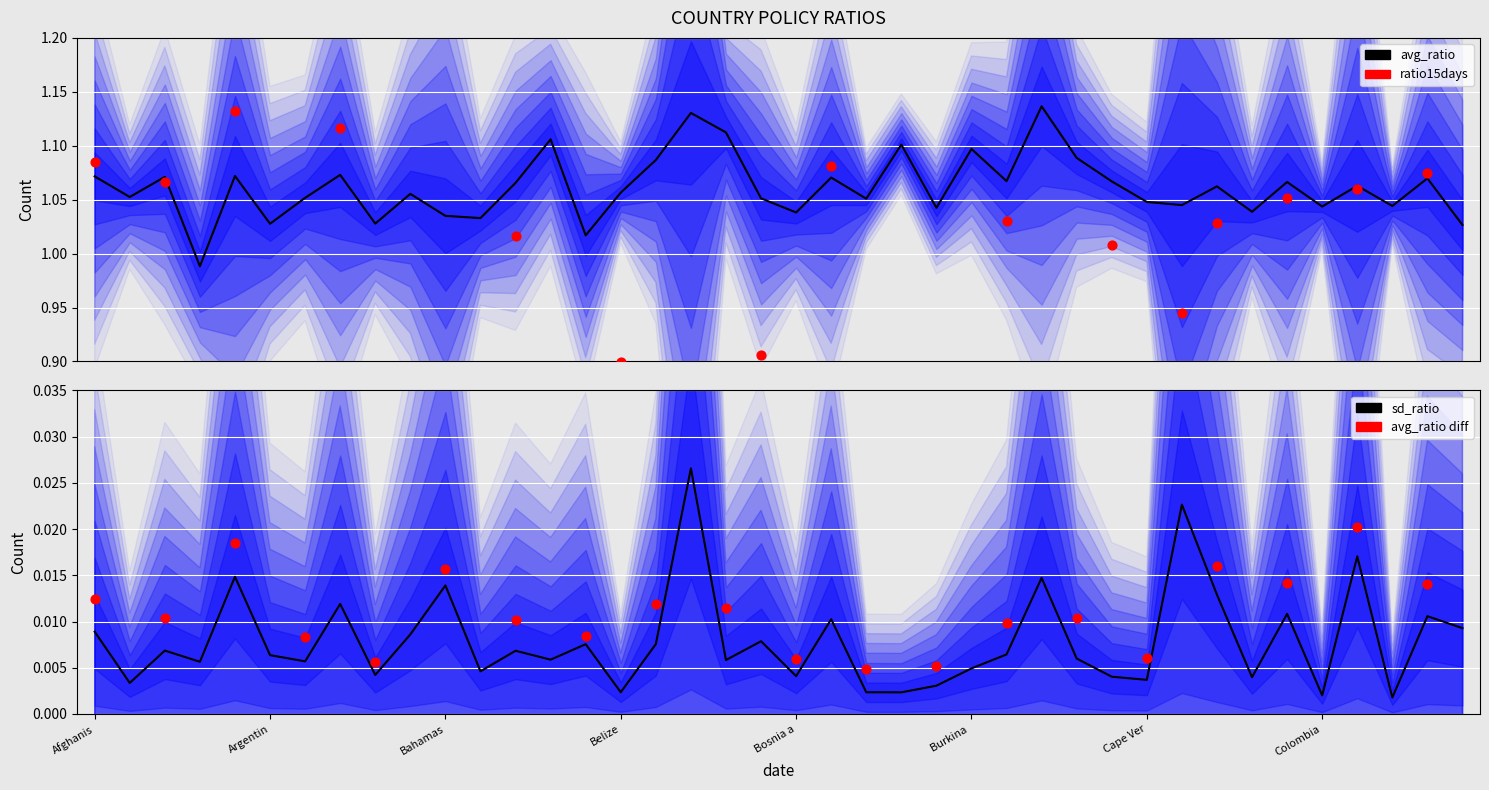

Which series reaches the maximum Y coordinate?

ratio15days